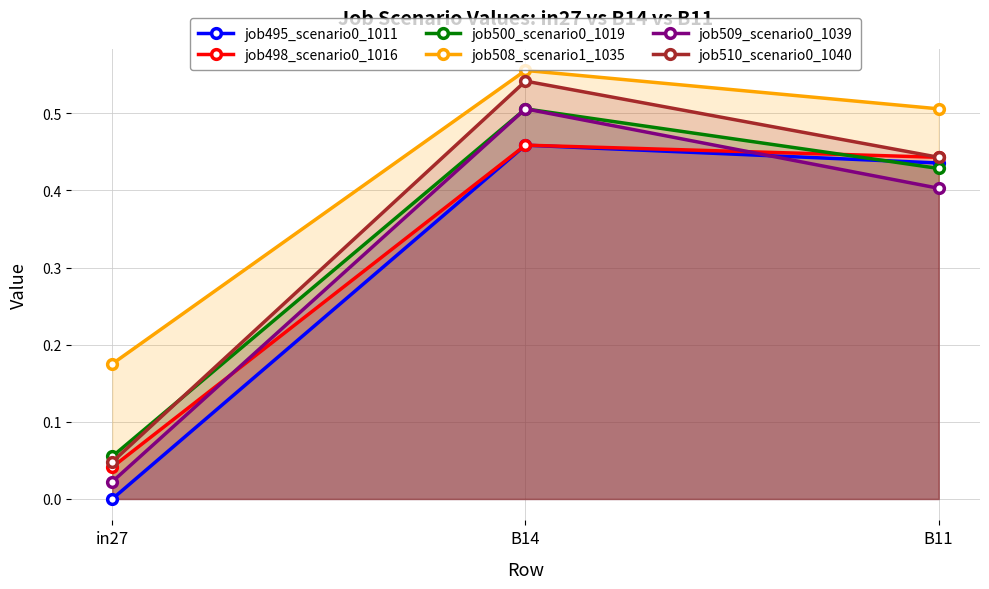

Is the value of job508_scenario1_1035 at B14 greater than the value of job498_scenario0_1016 at B11?

Yes